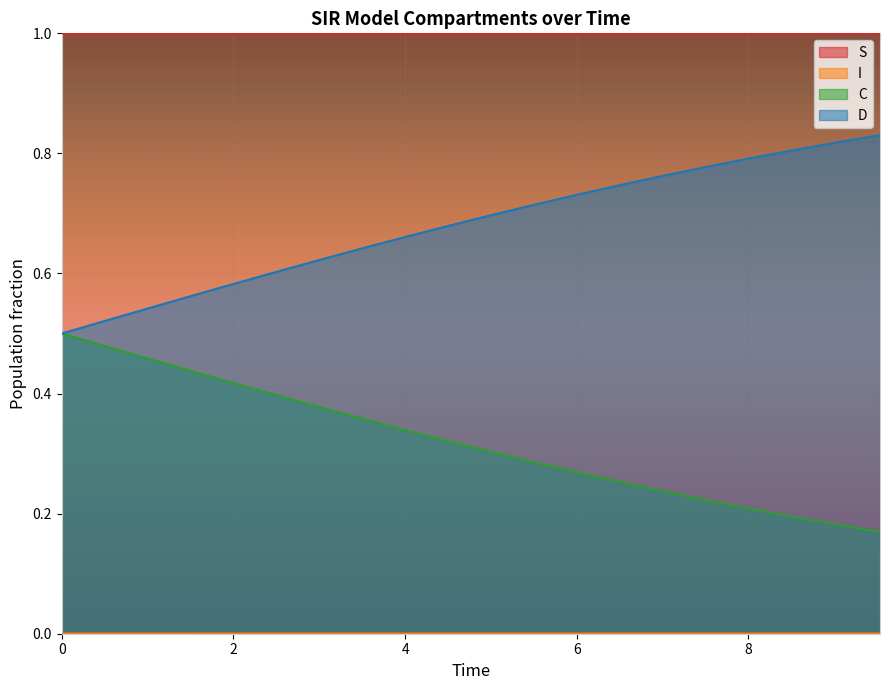

Count the number of data series in this chart.

4